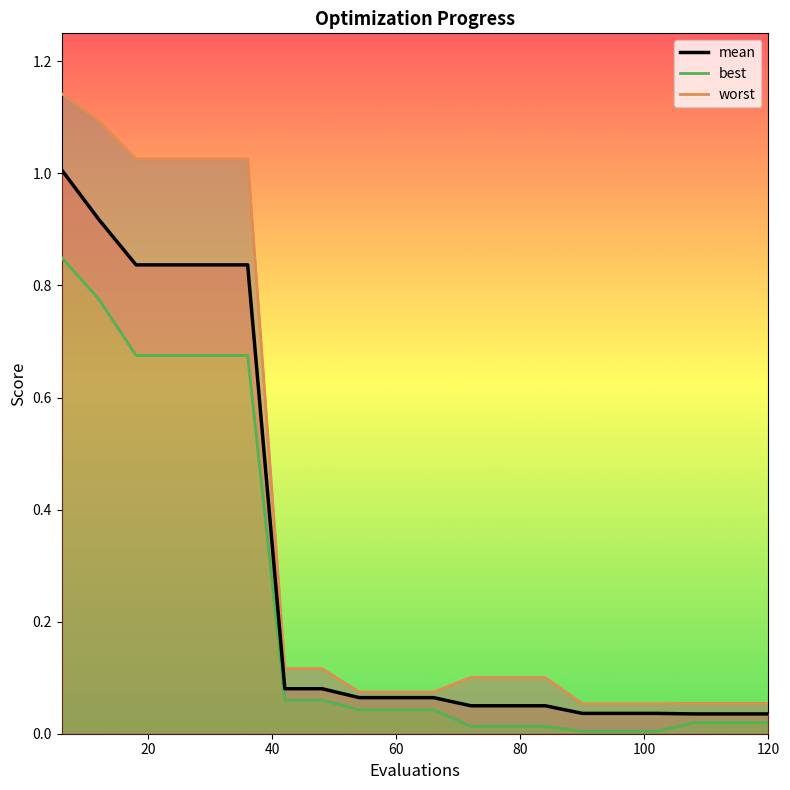

True or false: best and mean intersect in this chart.

False